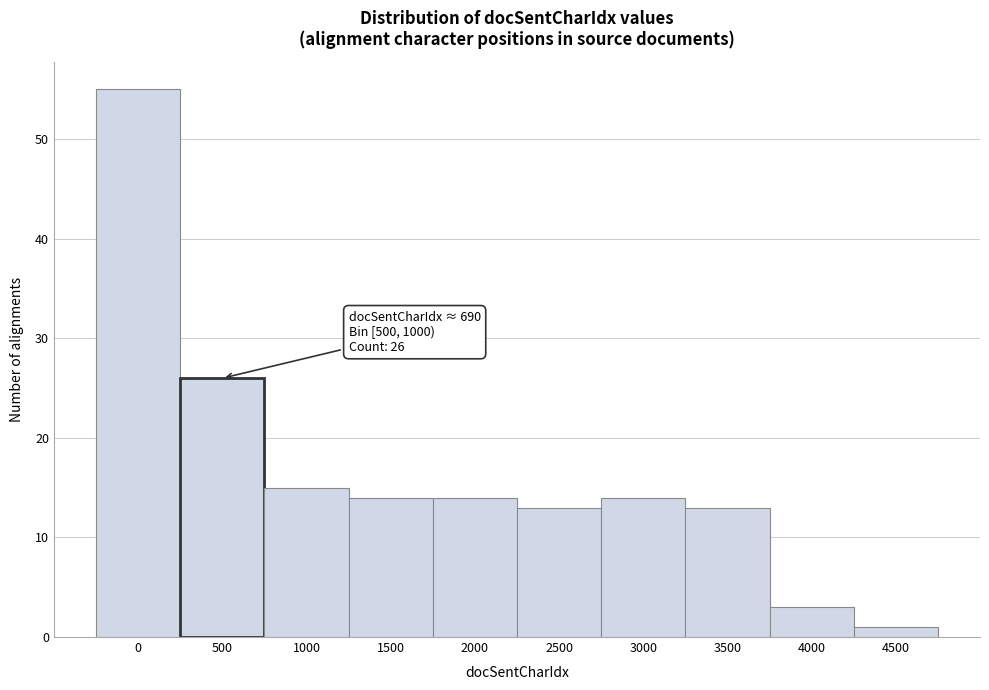

Reading right to left, list all the values displayed in this chart.

4500=1	4000=3	3500=13	3000=14	2500=13	2000=14	1500=14	1000=15	500=26	0=55